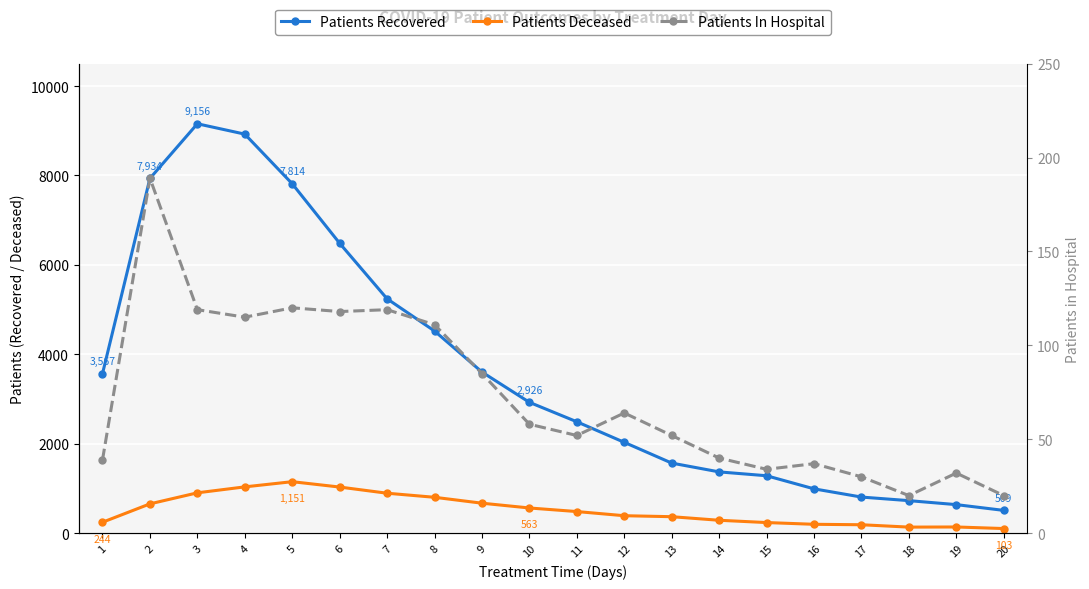

Reading left to right, what are all the values shown in this chart?

Patients Recovered: 3567	7934	9156	8924	7814	6483	5241	4521	3603	2926	2491	2031	1567	1370	1284	991	807	727	638	509
Patients Deceased: 244	655	902	1035	1151	1031	893	802	670	563	483	390	368	288	237	198	188	135	138	103
Patients In Hospital: 39	189	119	115	120	118	119	111	85	58	52	64	52	40	34	37	30	20	32	20